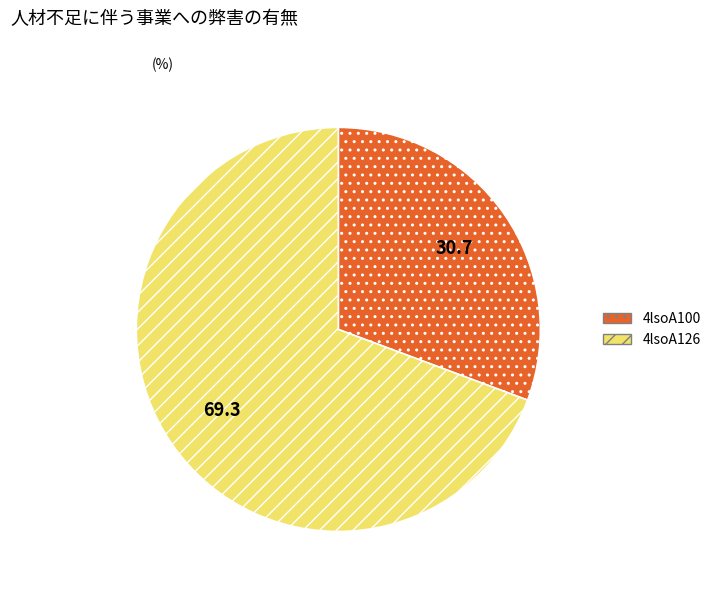

Between 4lsoA126 and 4lsoA100, which is larger?

4lsoA126